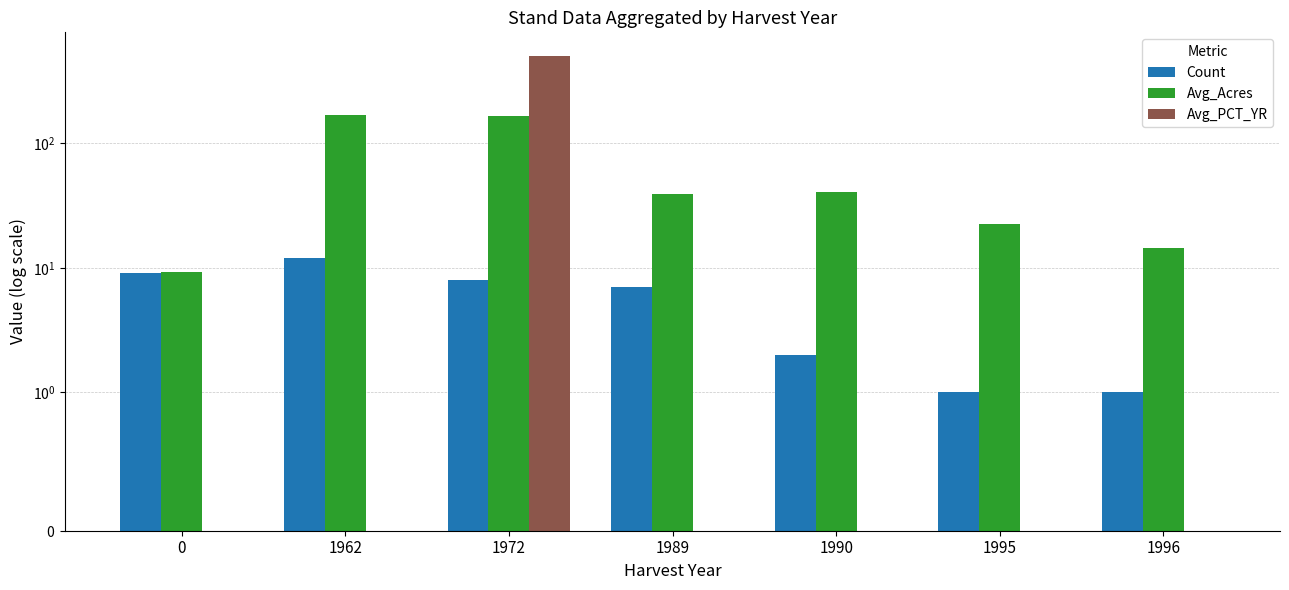

Rank the categories by Count value from lowest to highest.

1995, 1996, 1990, 1989, 1972, 0, 1962